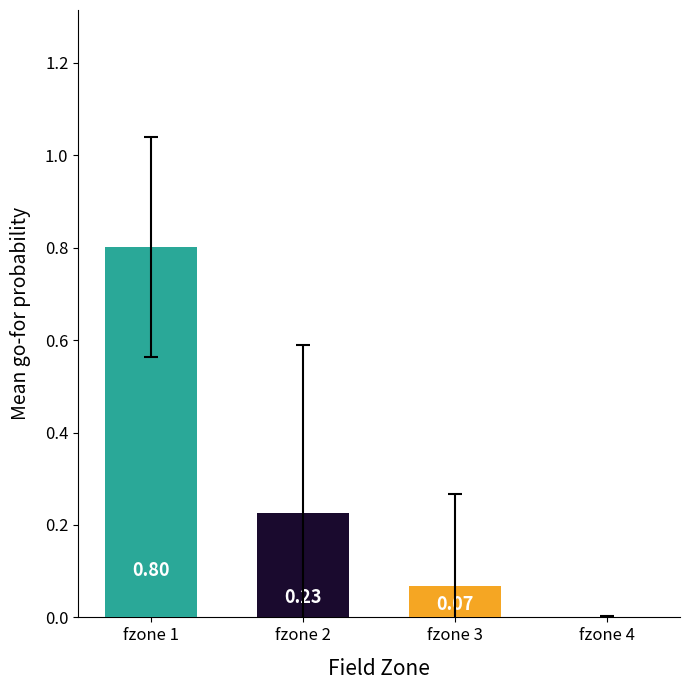

Which has a higher value, fzone 2 or fzone 1?

fzone 1